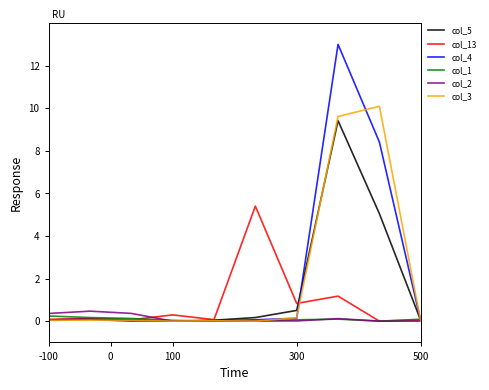

What is the maximum value for col_4?

13.0